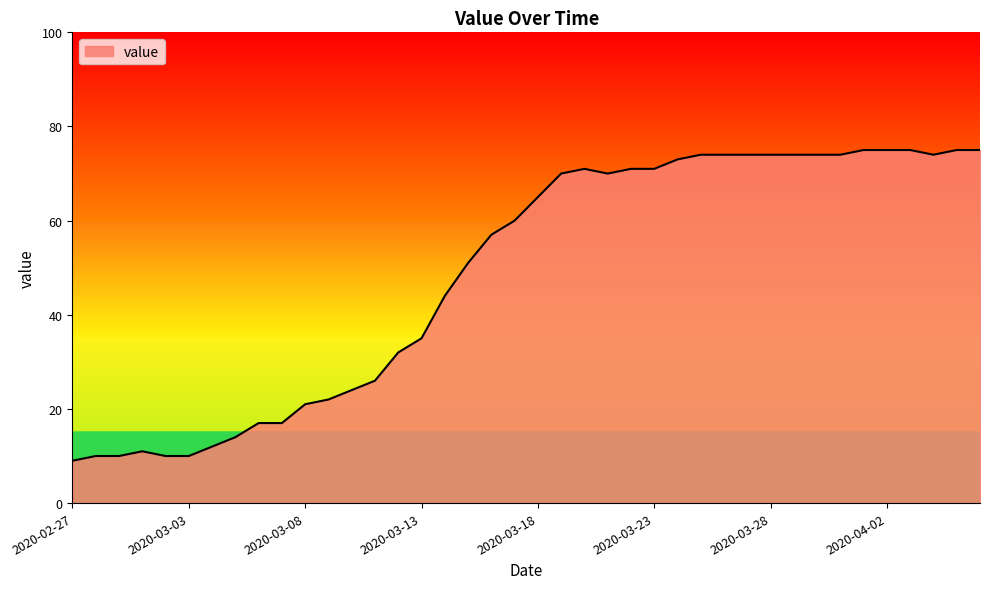

Does the chart display data point markers on the line(s)?

No